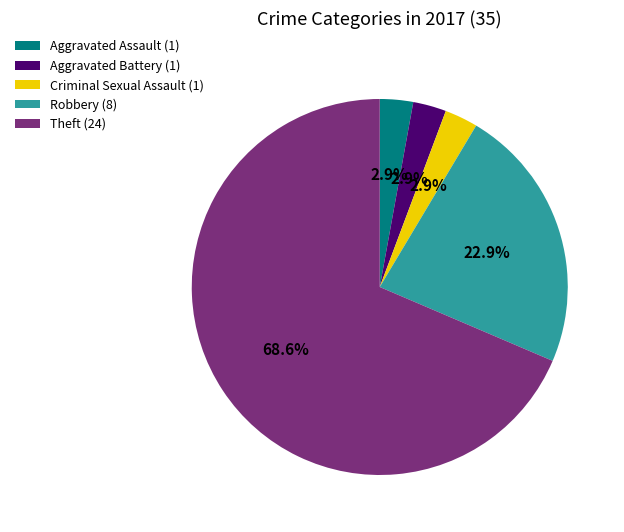

Between Robbery (8) and Aggravated Assault (1), which is larger?

Robbery (8)